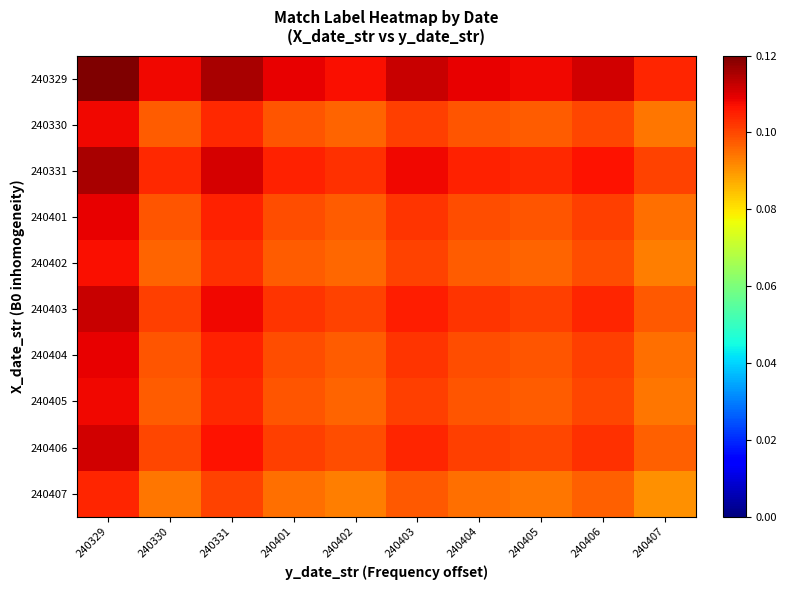

What is the sum of the 240407 values at 240407 and 240330?

0.2